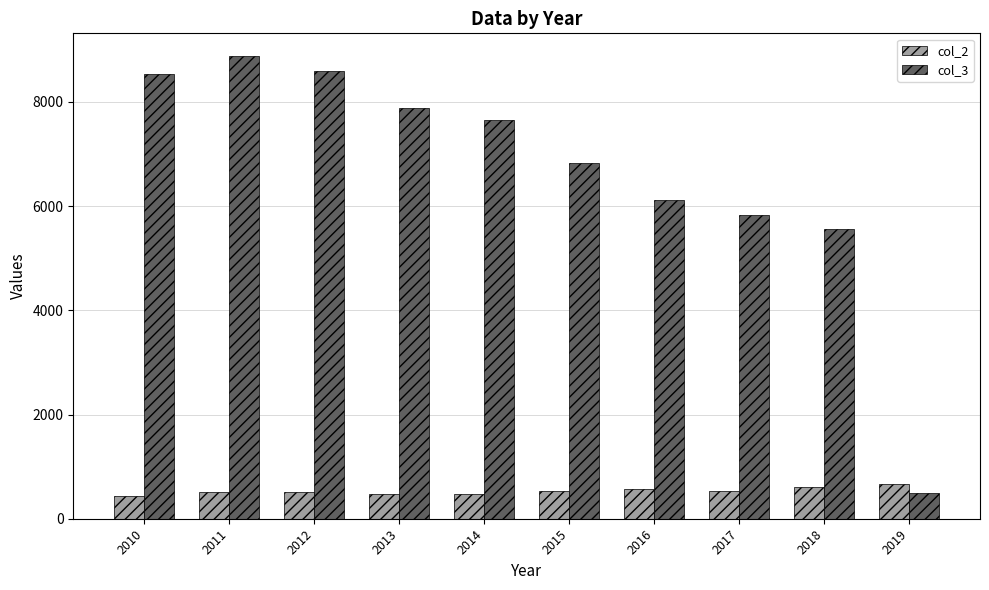

What is the greatest value displayed?

8873